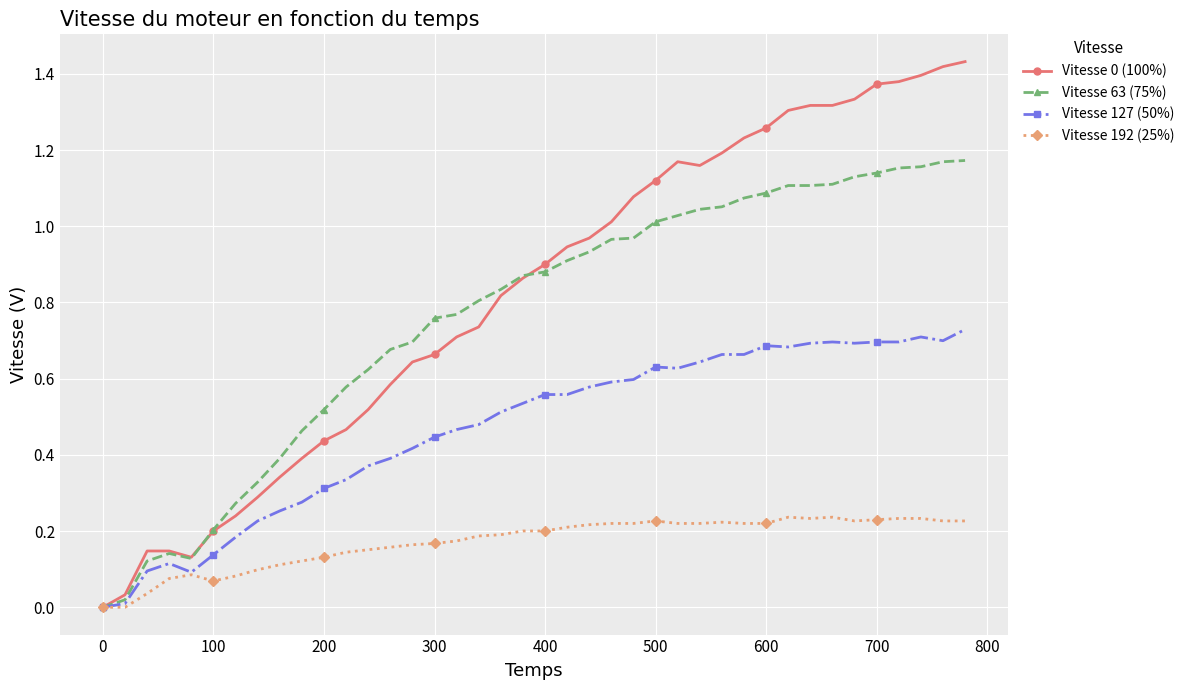

True or false: Vitesse 63 (75%) has more than 0 interior local peaks.

True